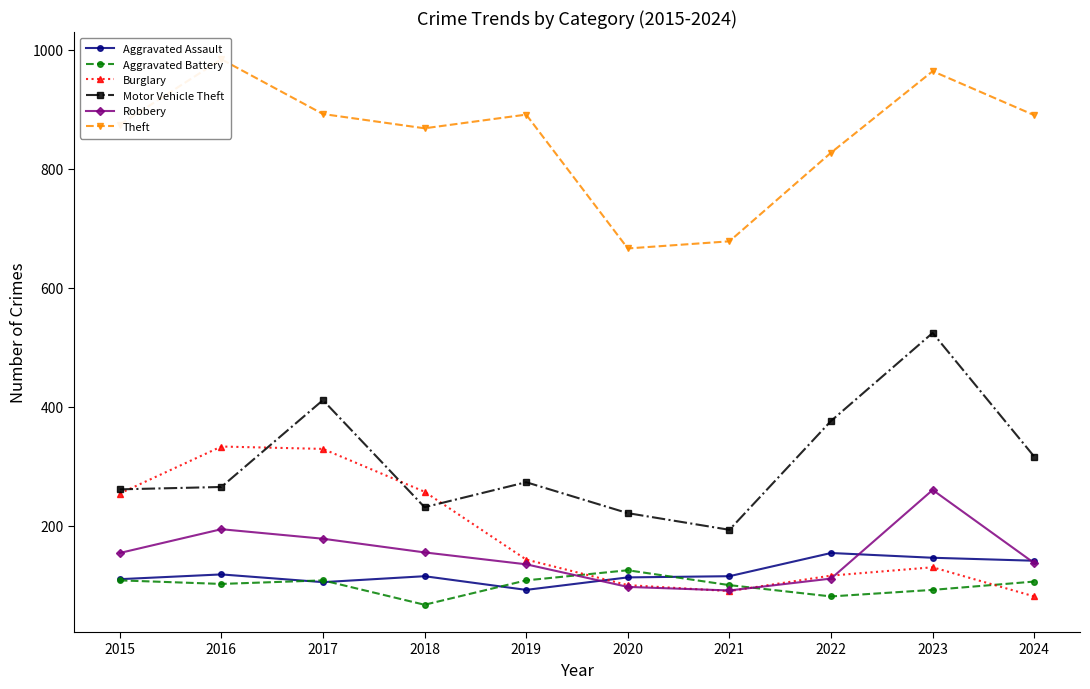

Where is Motor Vehicle Theft nearest to the value 358?

2022